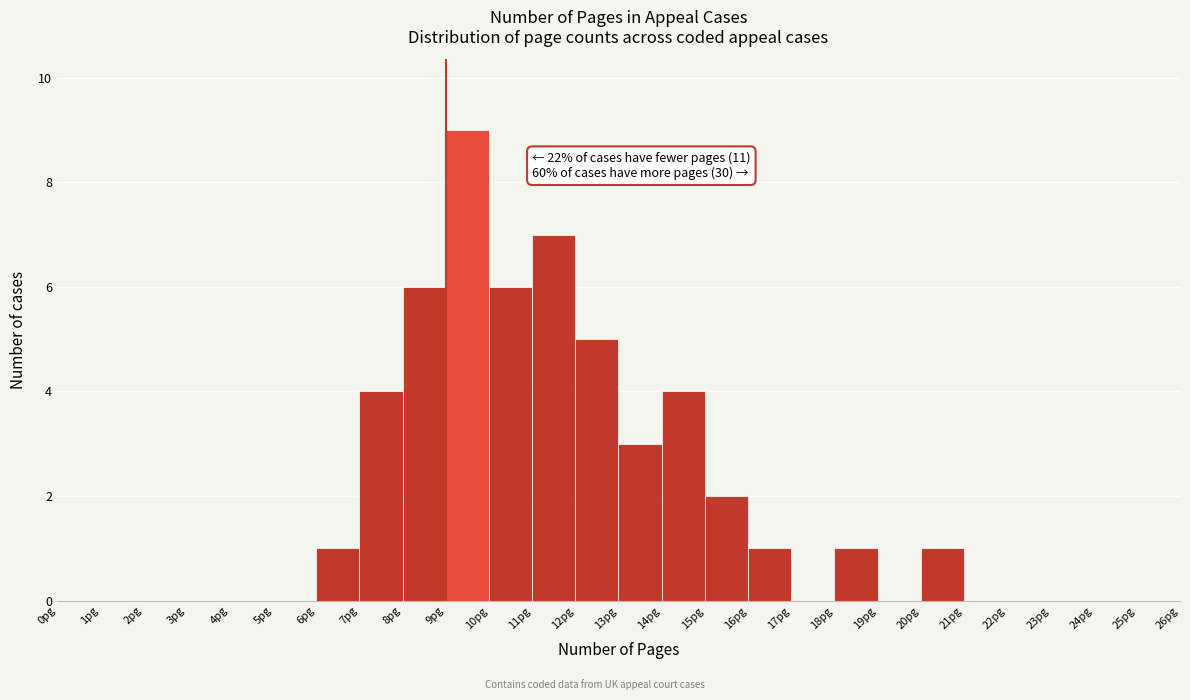

Over which range of the x-axis is the bar tallest?

9 to 10